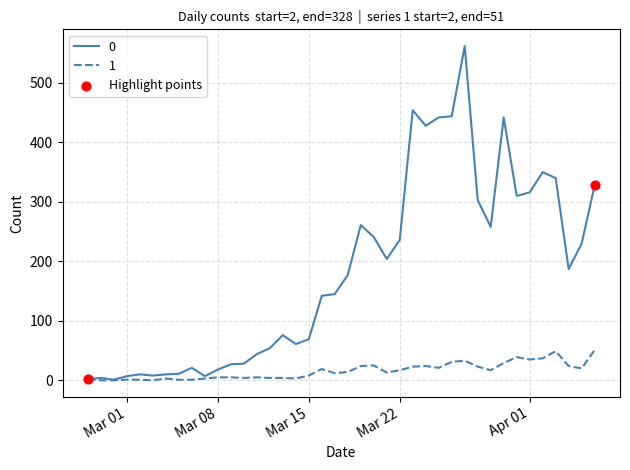

Rank the series by their average value, from highest to lowest.

0, 1